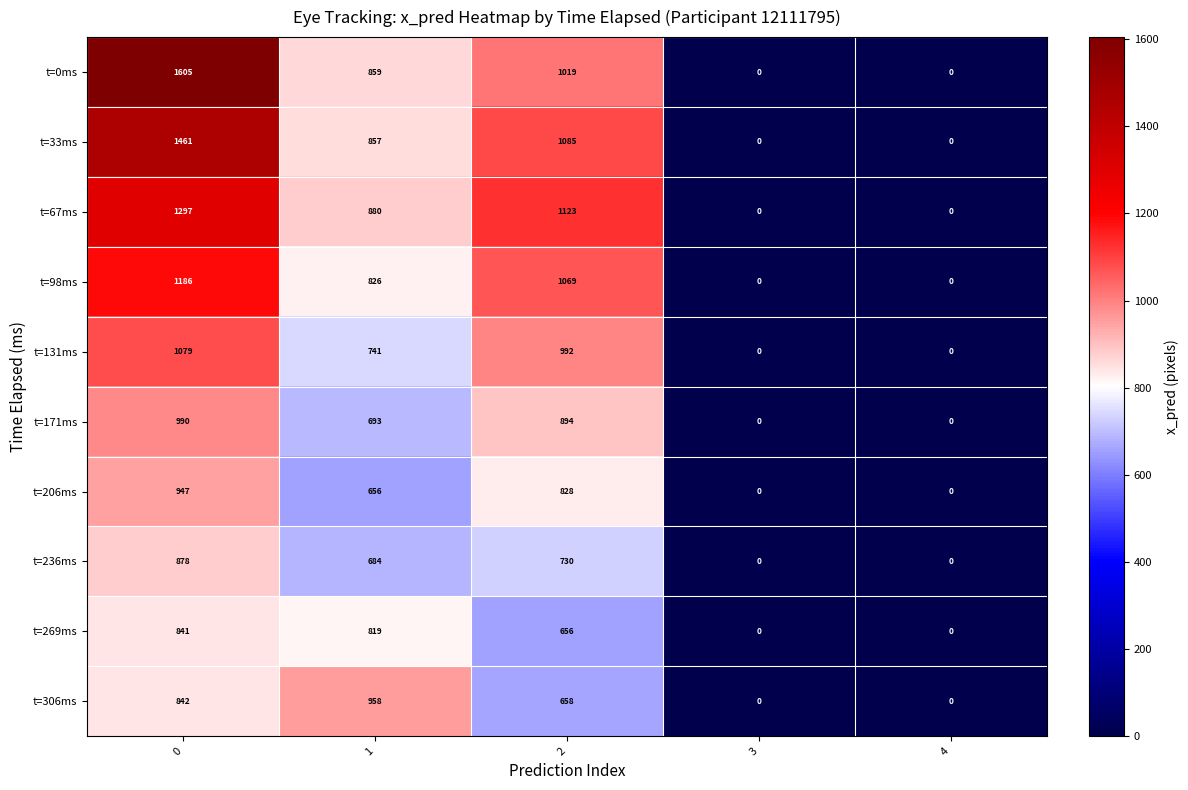

Between 2 and 3, which series saw the biggest shift?

t=67ms